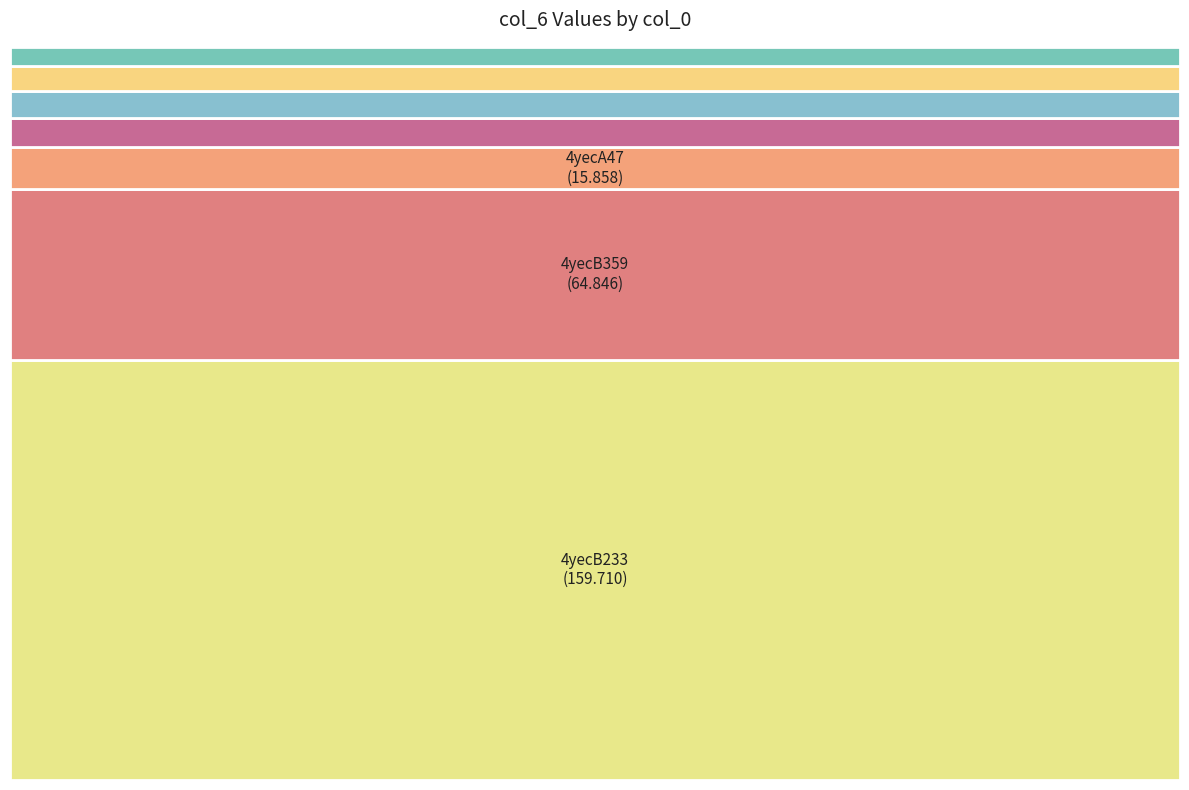

To the nearest percent, what is the combined percentage of 4yecA107 and 4yecB359?

26%